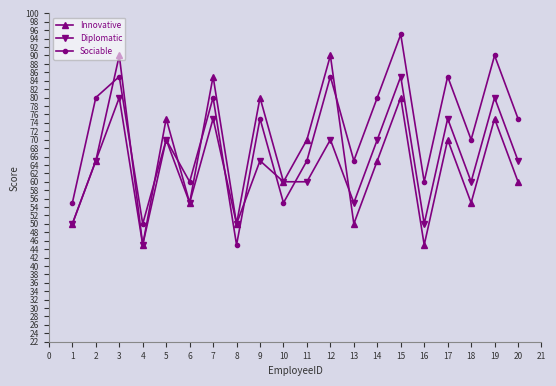

The Sociable series shows 42 at 15. True or false?

False